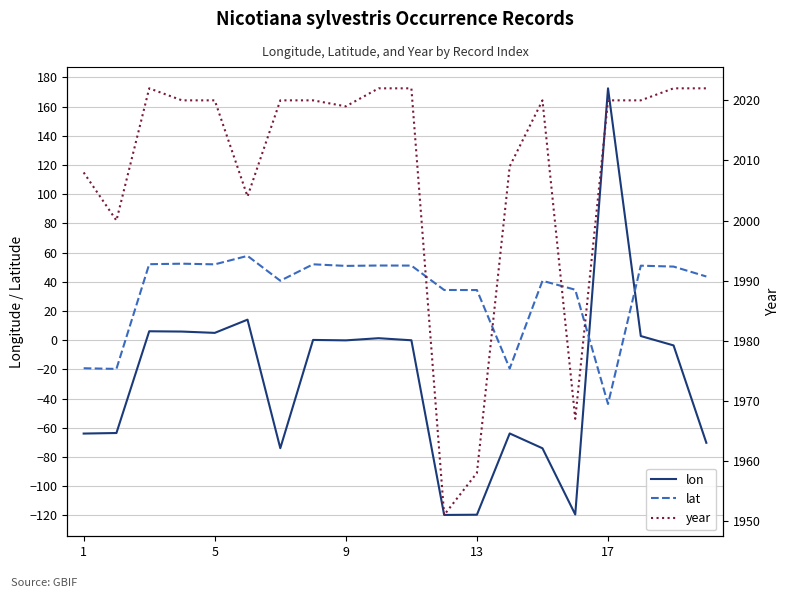

At 19, list the series in order from largest to smallest.

year, lat, lon